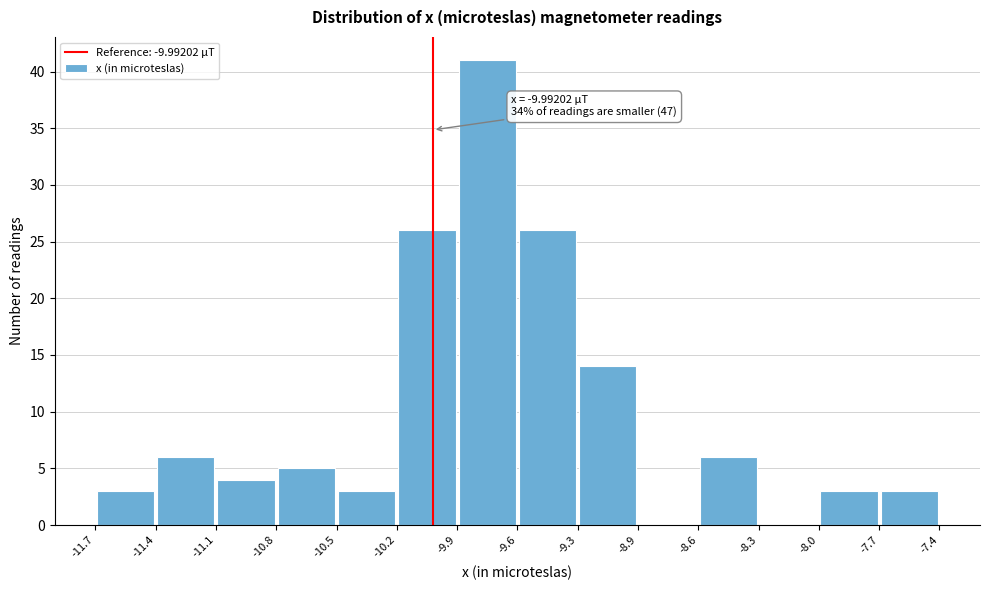

Which range on the x-axis has the tallest bar?

-9.9 to -9.6